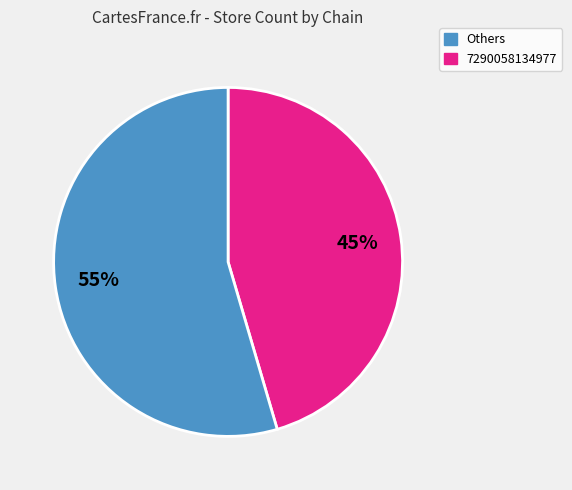

Is there any slice that represents more than half of the pie?

Yes